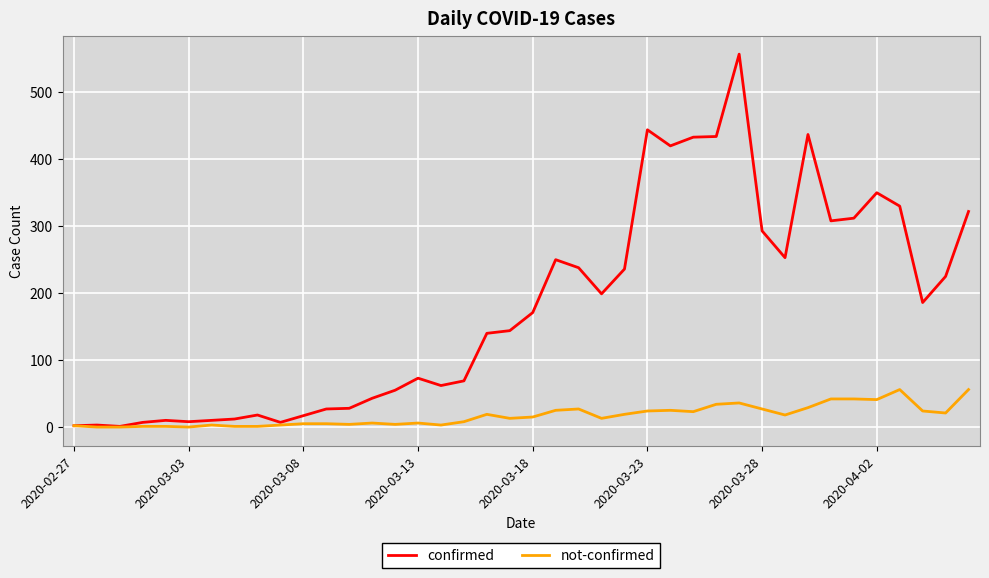

Which series has the widest spread of values?

confirmed